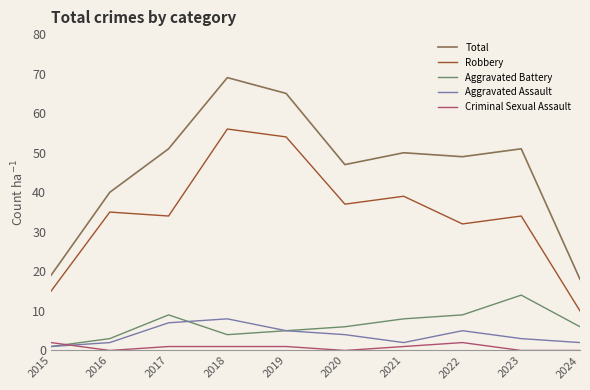

What is the difference between the second highest and second lowest values in the Robbery series?

39